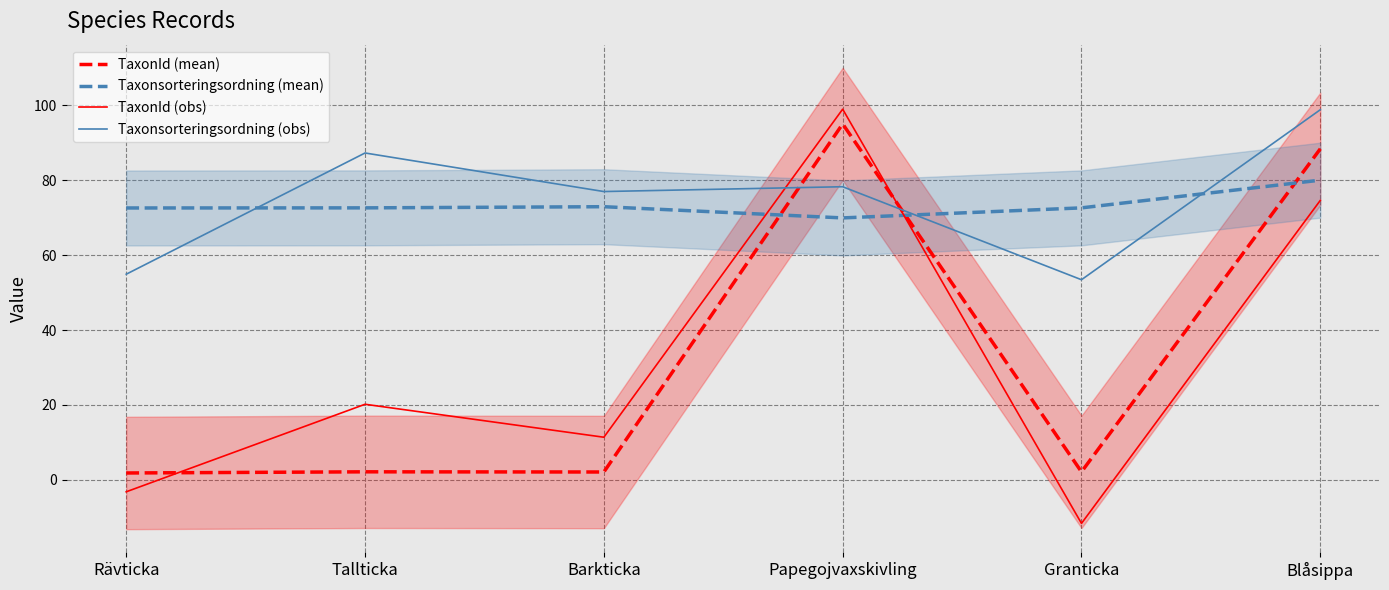

What are all the series names shown in the legend?

TaxonId (mean), Taxonsorteringsordning (mean), TaxonId (obs), Taxonsorteringsordning (obs)